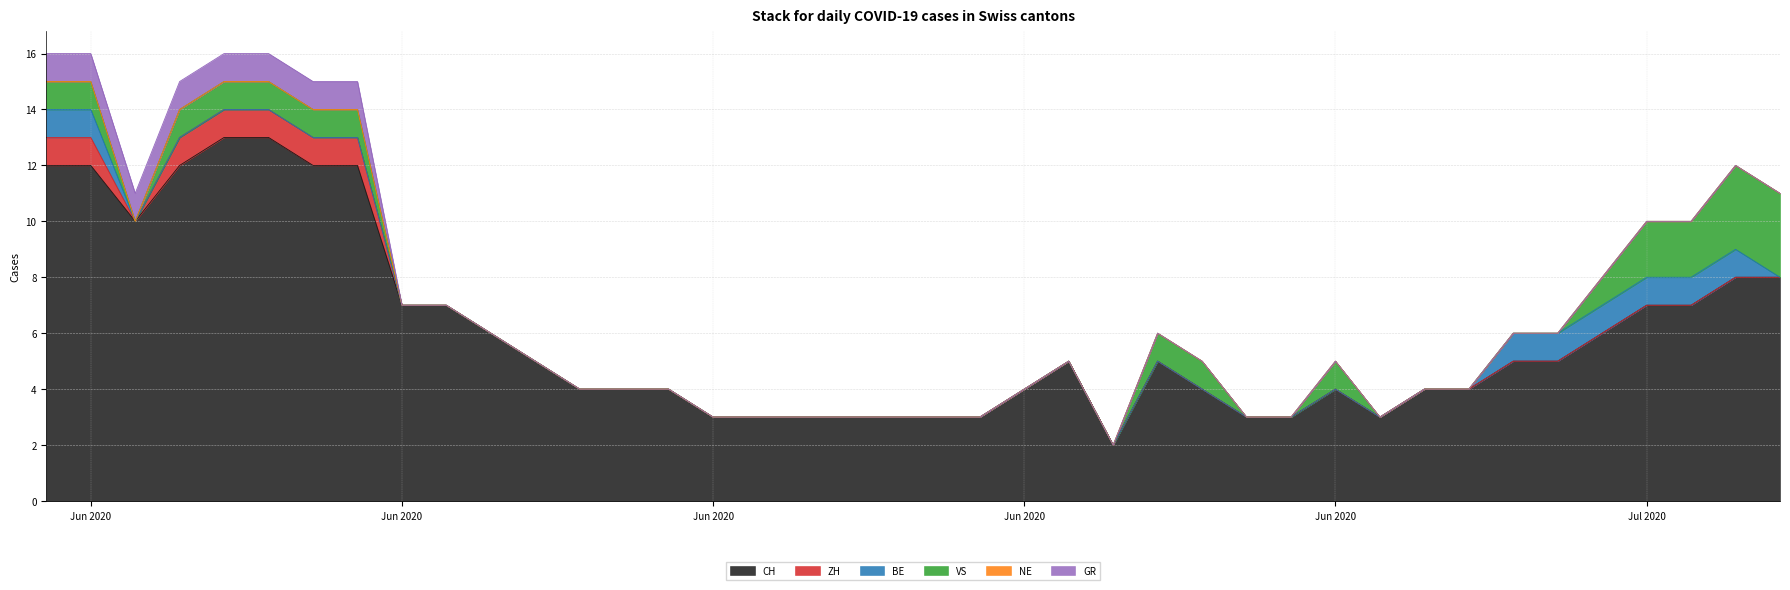

In VS, how many points are lower than both neighbors (excluding endpoints)?

1